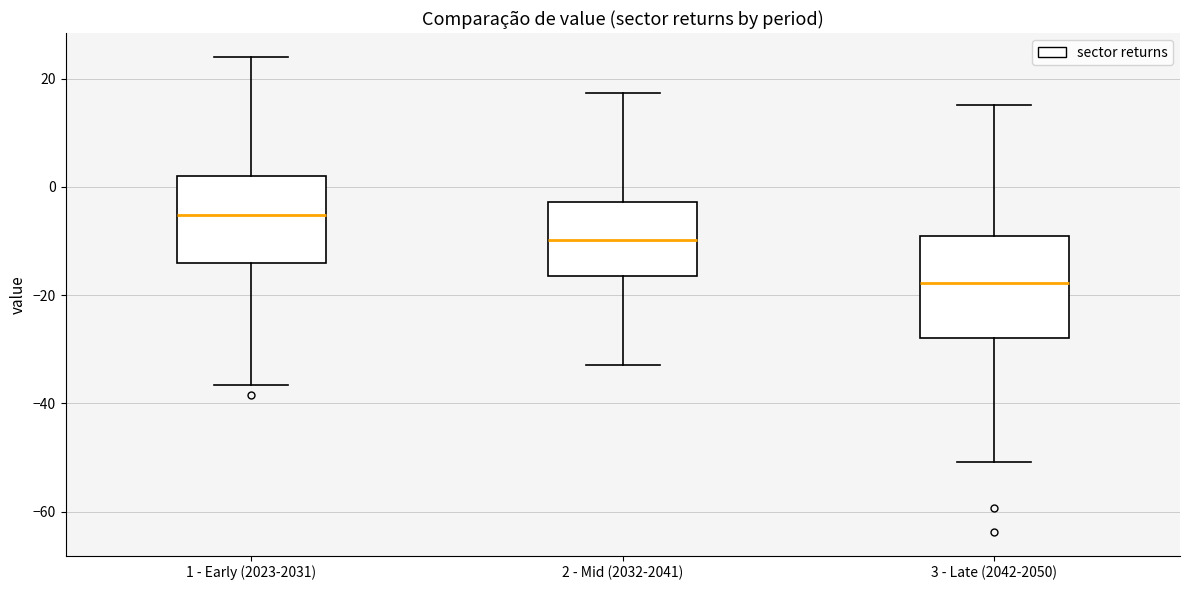

Comparing the boxes themselves (not the whiskers), which one is the tallest?

3 - Late (2042-2050)